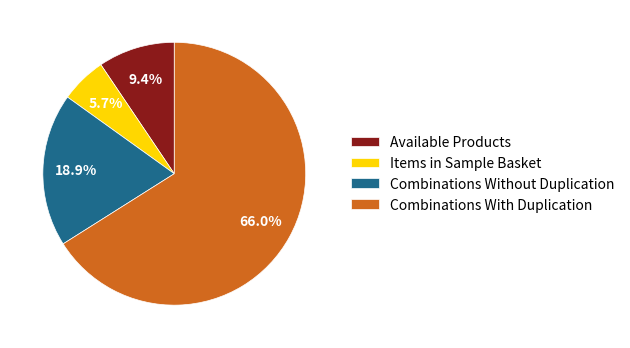

The Items in Sample Basket slice represents 1% of the pie. True or false?

False